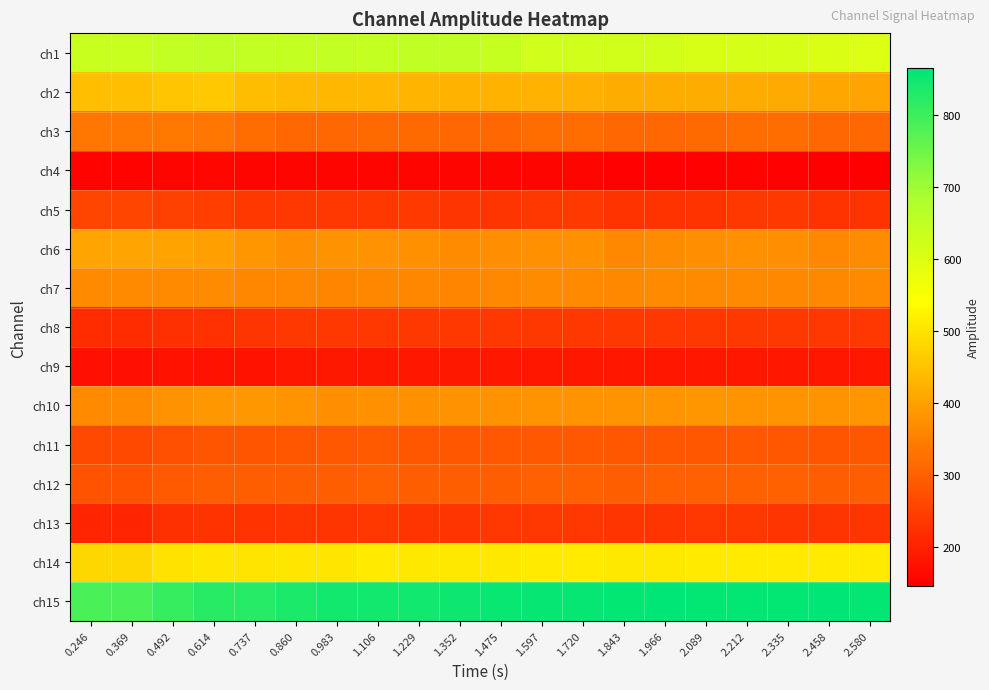

At which category does the chart reach its minimum across all series?

2.458